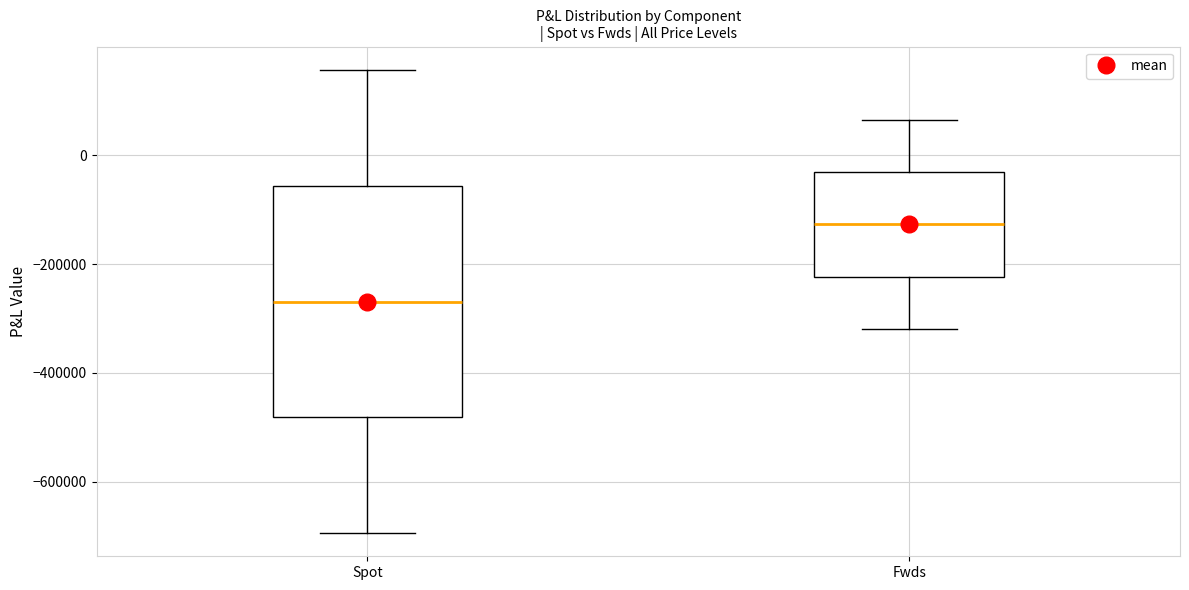

Where is the lower edge of the box for Fwds on the y-axis? The values are not printed on the chart, so give them approximately, as read against the axis.

-220000